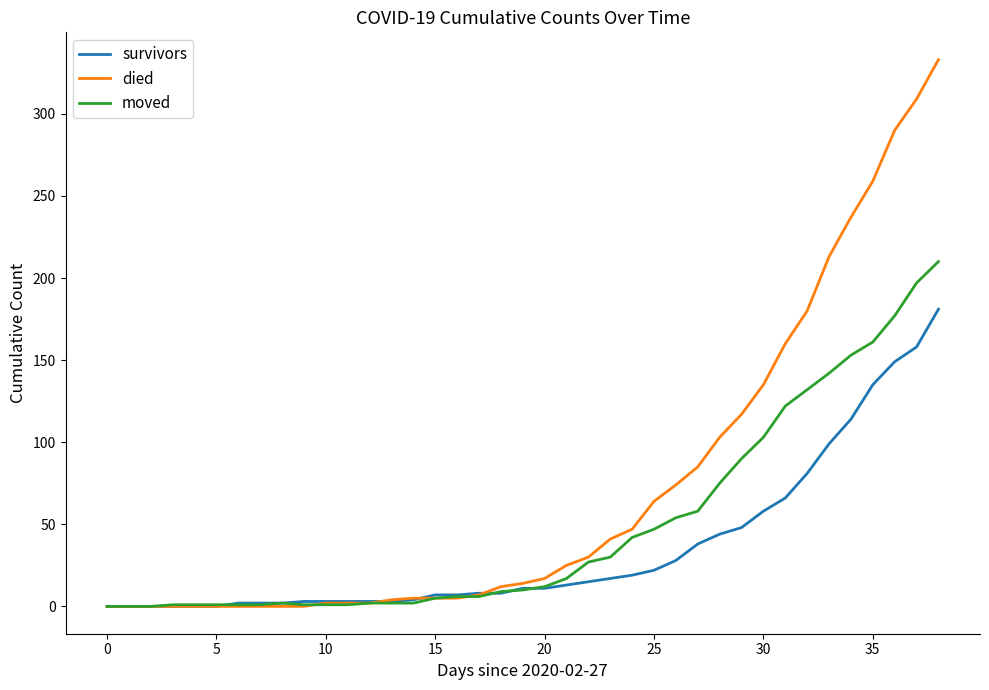

What is the maximum value shown in the chart?

333